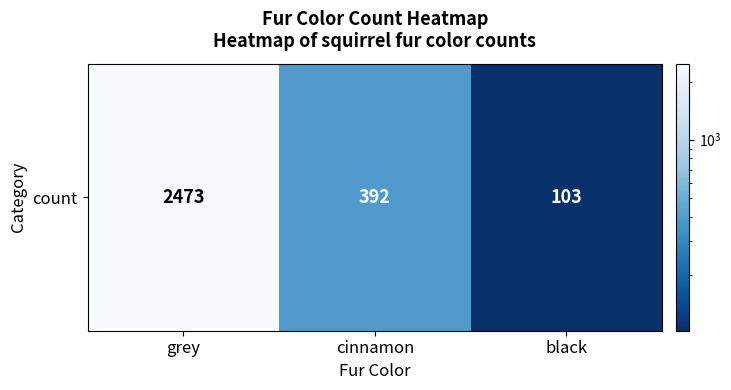

Rank the categories by value from highest to lowest.

grey, cinnamon, black